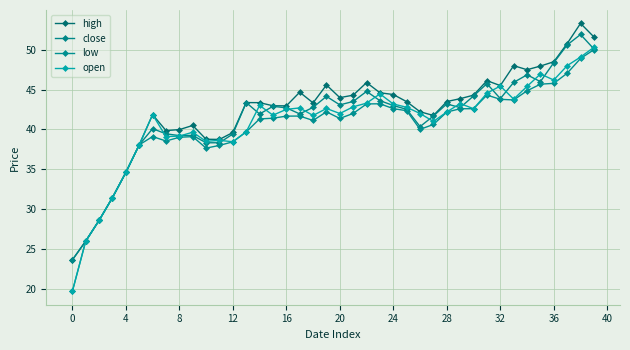

Count the number of categories in the chart.

40